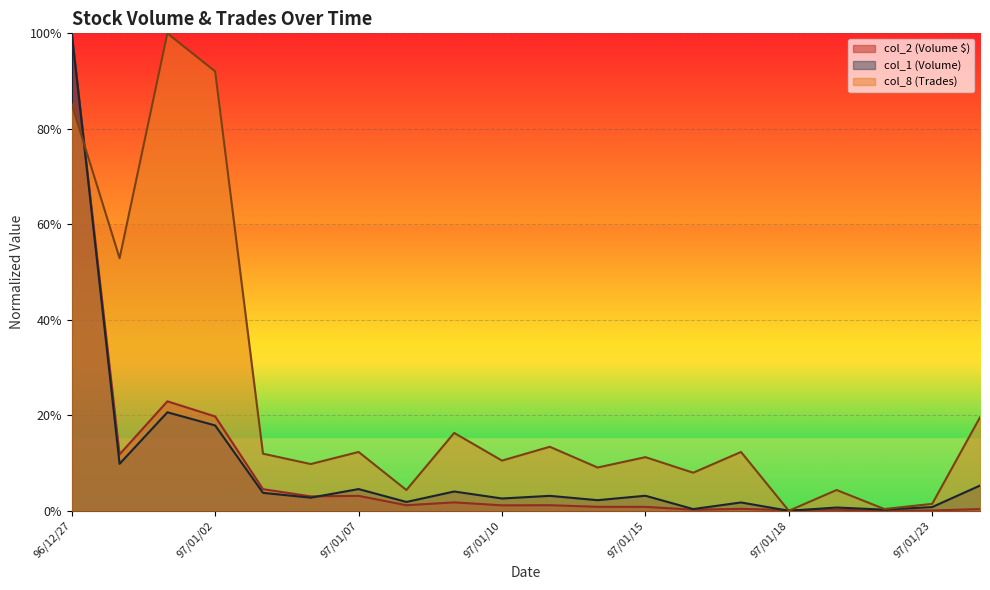

What are all the series names shown in the legend?

col_2 (Volume $), col_1 (Volume), col_8 (Trades)